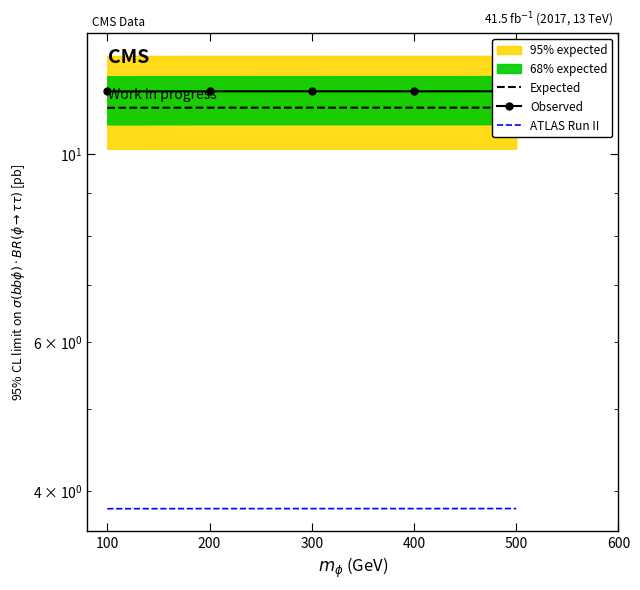

Which series has the largest range (max minus min)?

Expected